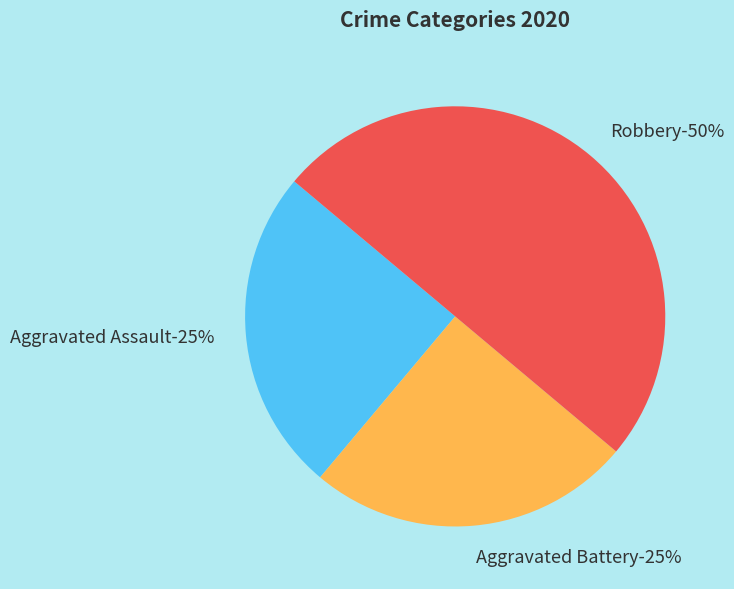

Rank the categories by value from lowest to highest.

Aggravated Assault, Aggravated Battery, Robbery